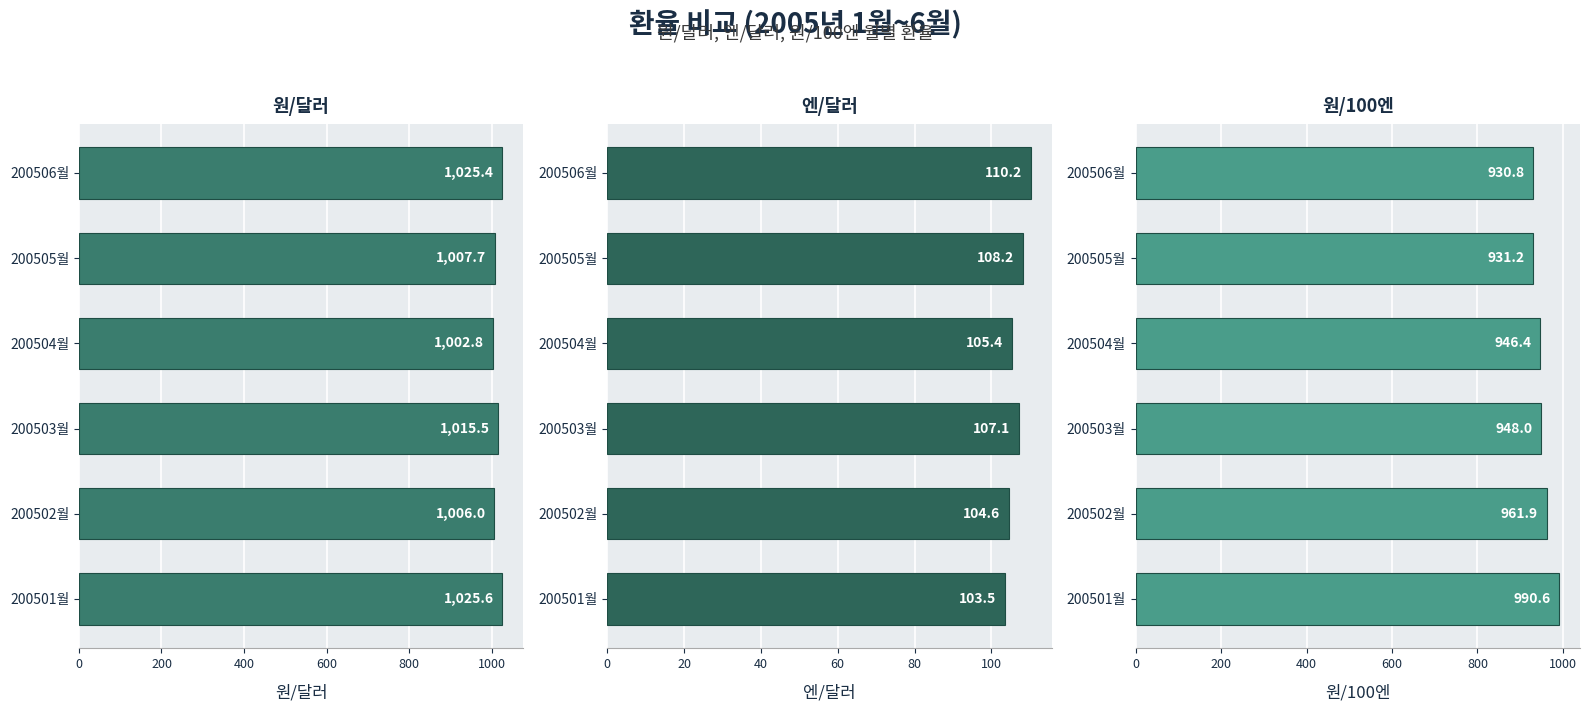

What is the value of the 원/100엔 bar at the 1st from the left?

990.6